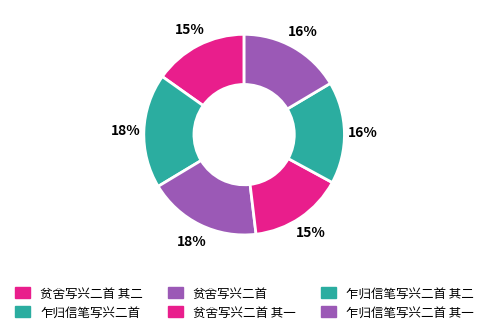

Count the number of slices in the pie.

6